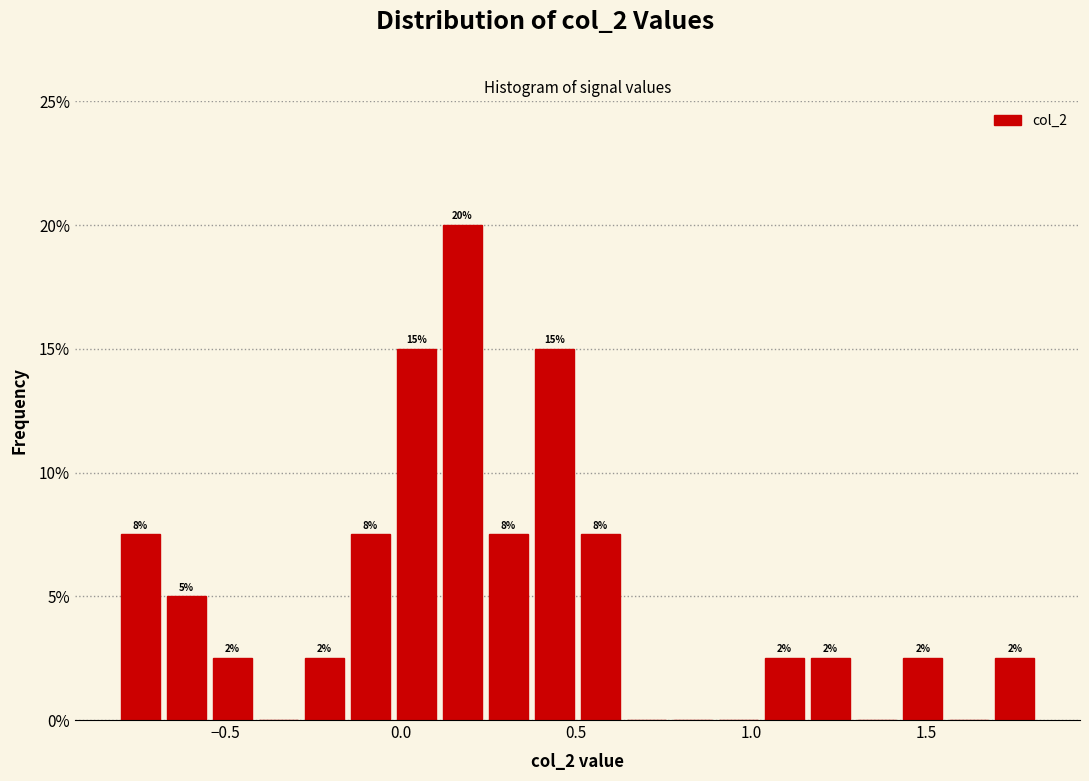

Read against the x-axis, roughly where is the centre of the tallest bar?

0.20